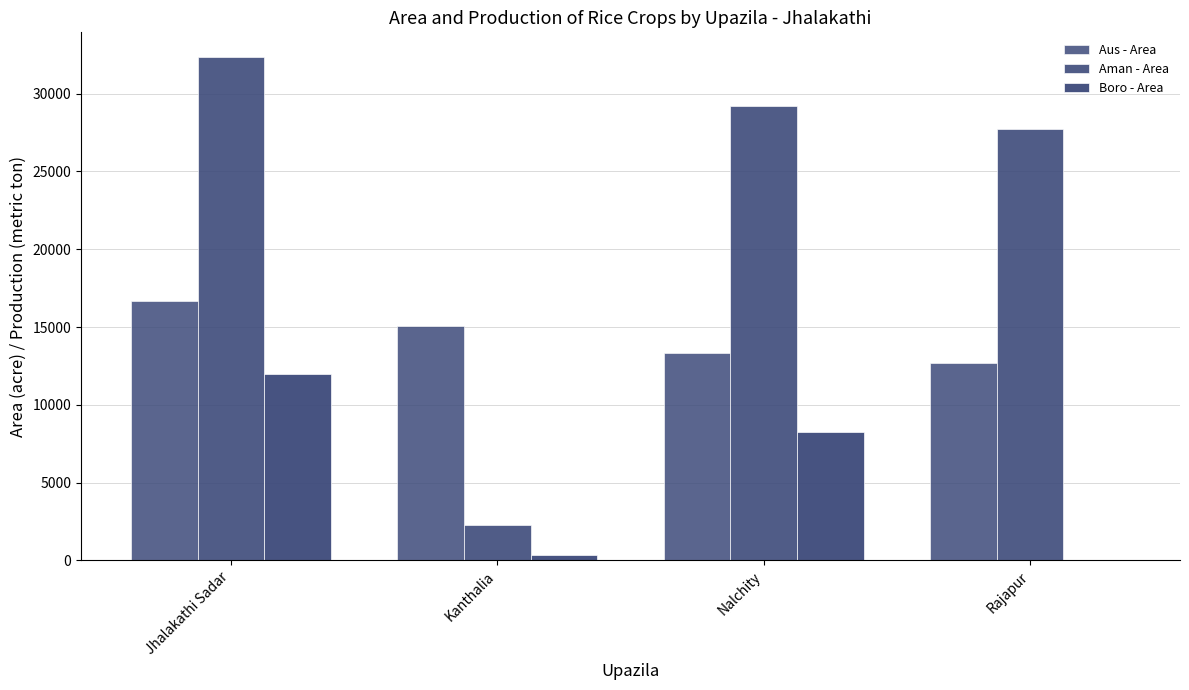

The value of Boro - Area at Jhalakathi Sadar is 7605. True or false?

False